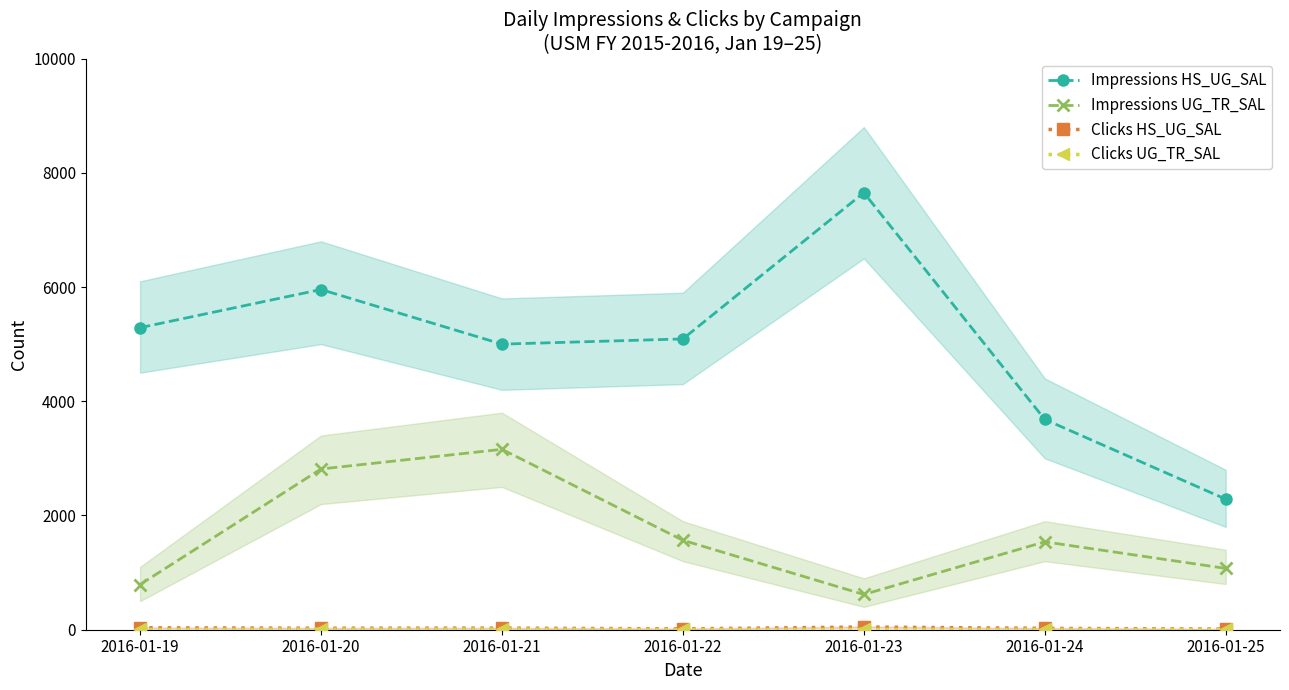

True or false: Clicks UG_TR_SAL and Impressions UG_TR_SAL intersect in this chart.

False